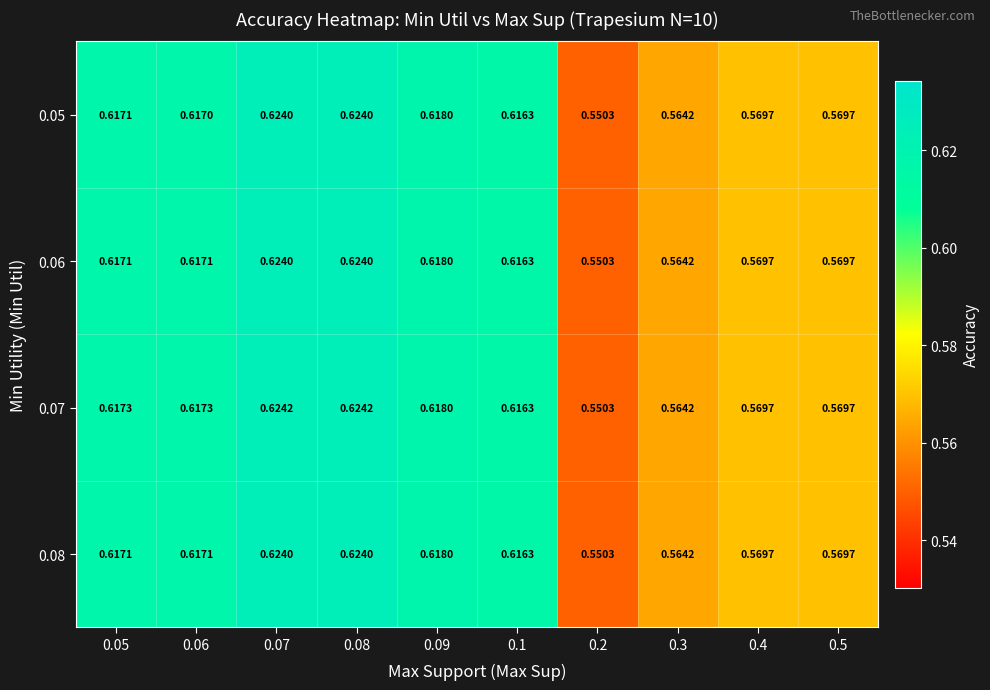

Is the value of 0.06 at 0.2 greater than the value of 0.08 at 0.07?

No